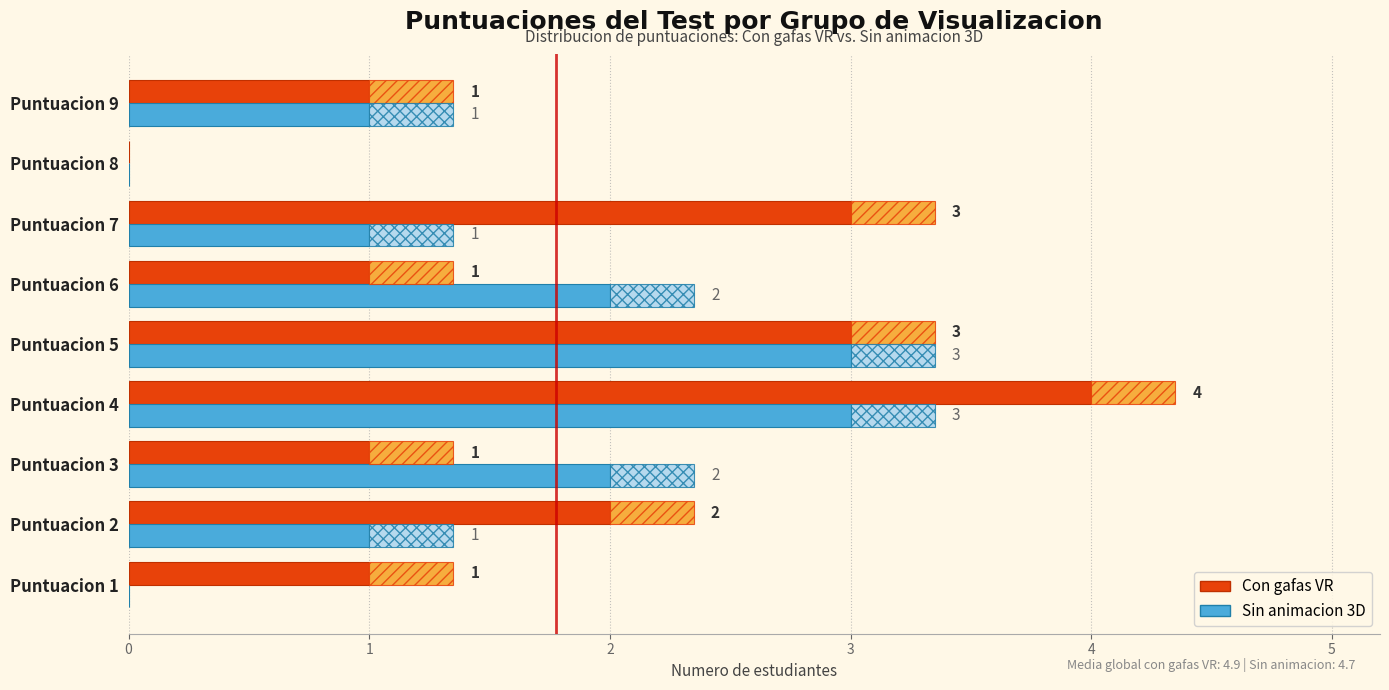

What is the value of the Con gafas VR bar at the 6th from the left?

1